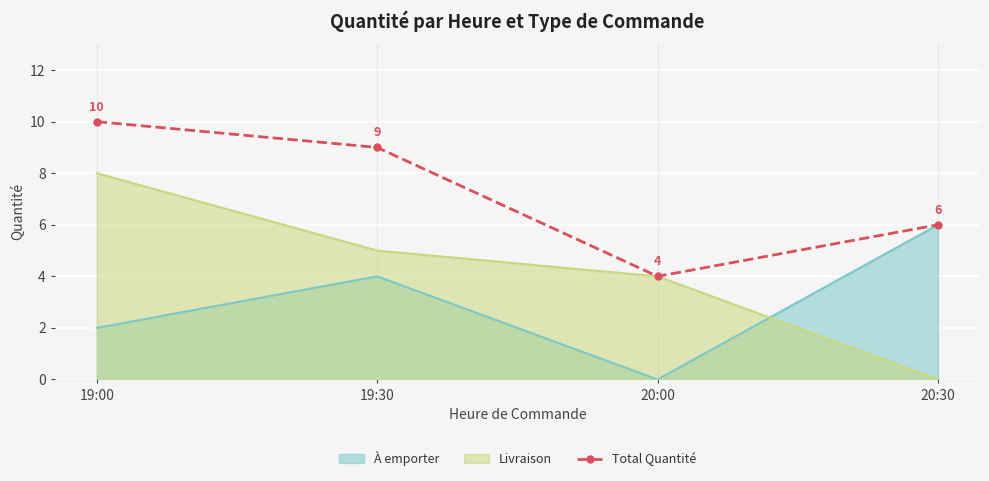

Rank the categories by value from highest to lowest.

19:00, 19:30, 20:30, 20:00